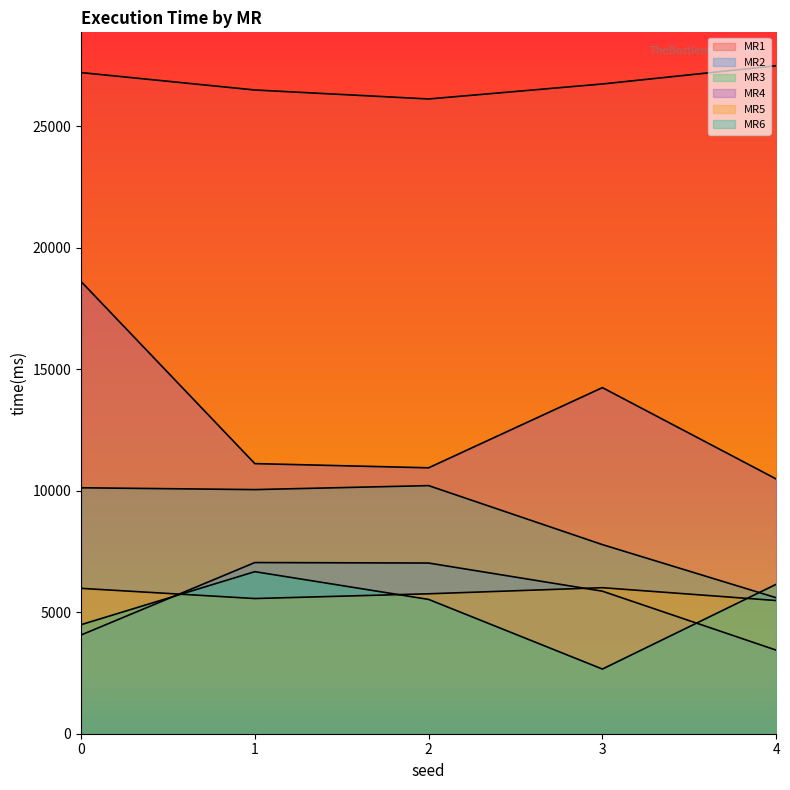

Is it true that MR1 equals 26121 at 2?

True